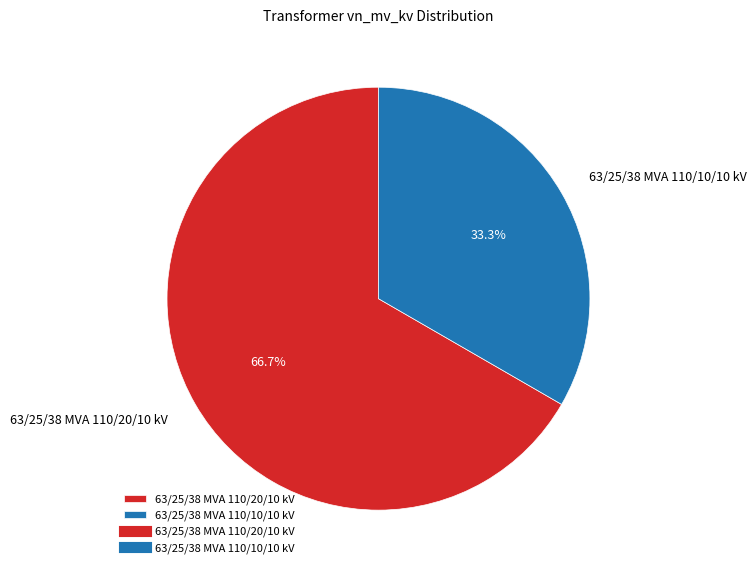

How many segments does this pie chart have?

2